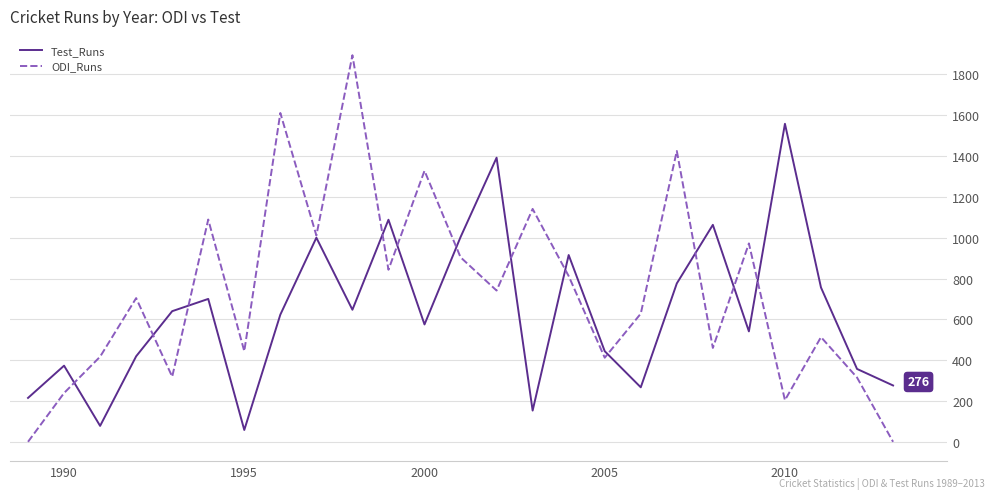

Which series has the widest spread of values?

ODI_Runs